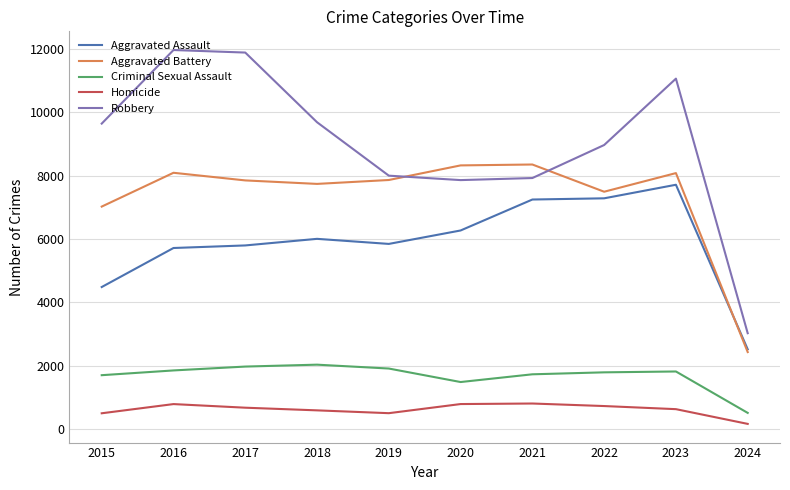

True or false: Aggravated Battery and Homicide cross at least once.

False